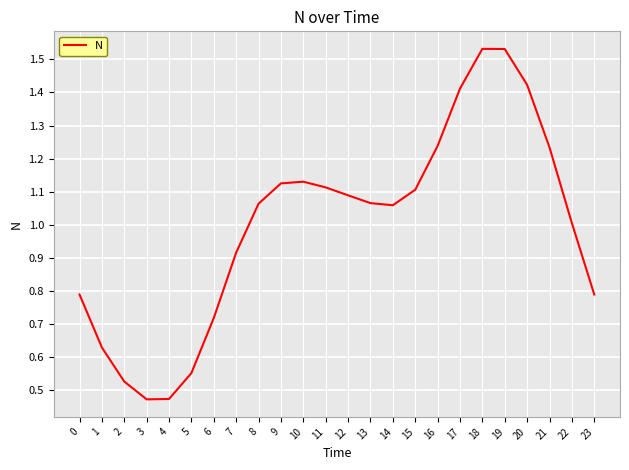

True or false: the data shows 0.8 at 2.

False